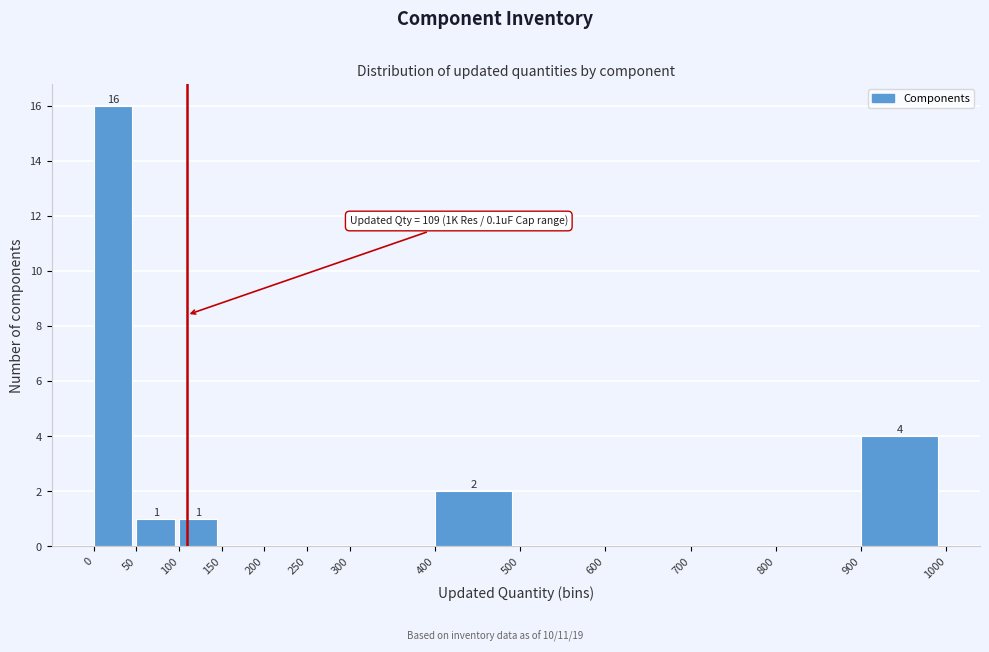

Over which range of the x-axis is the bar tallest?

0 to 50